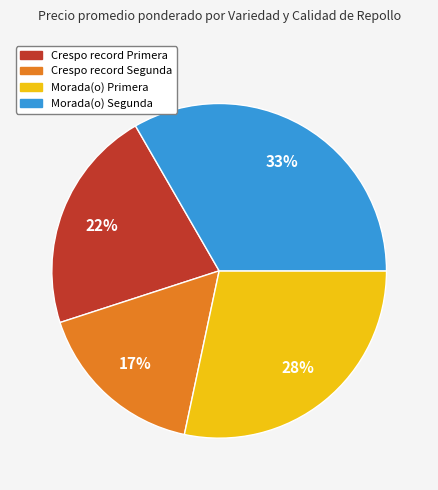

Is there a majority slice in this chart?

No